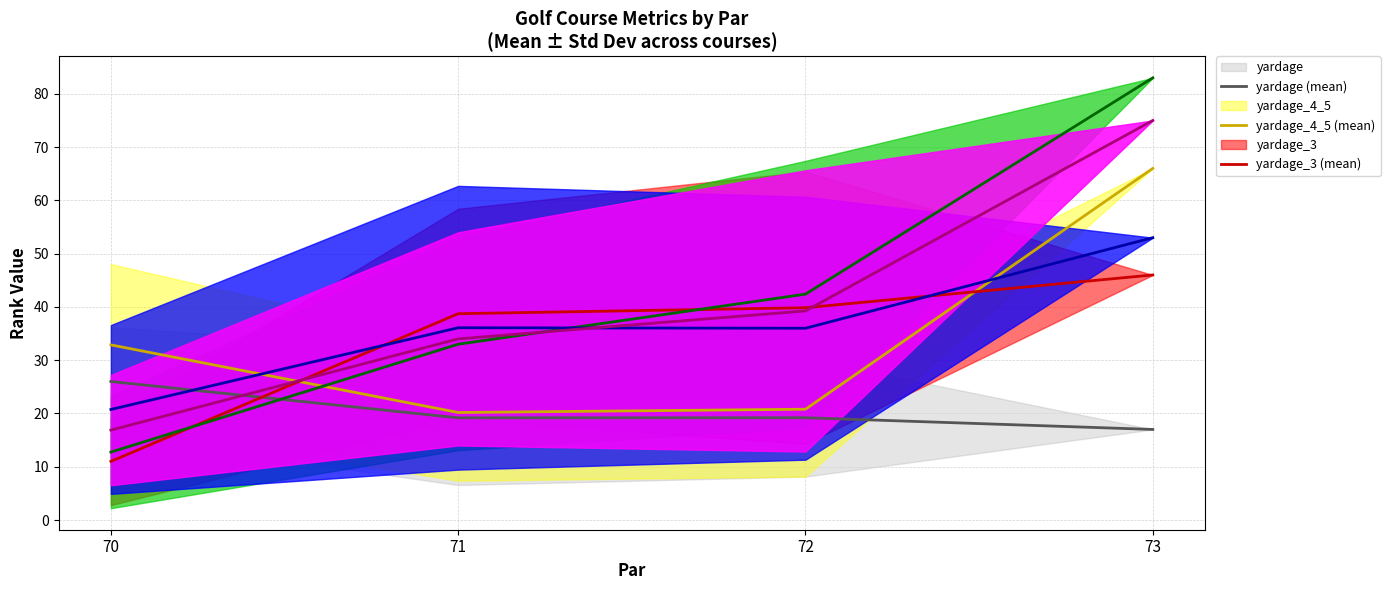

The yardage (mean) series shows 19.2 at 71. True or false?

True